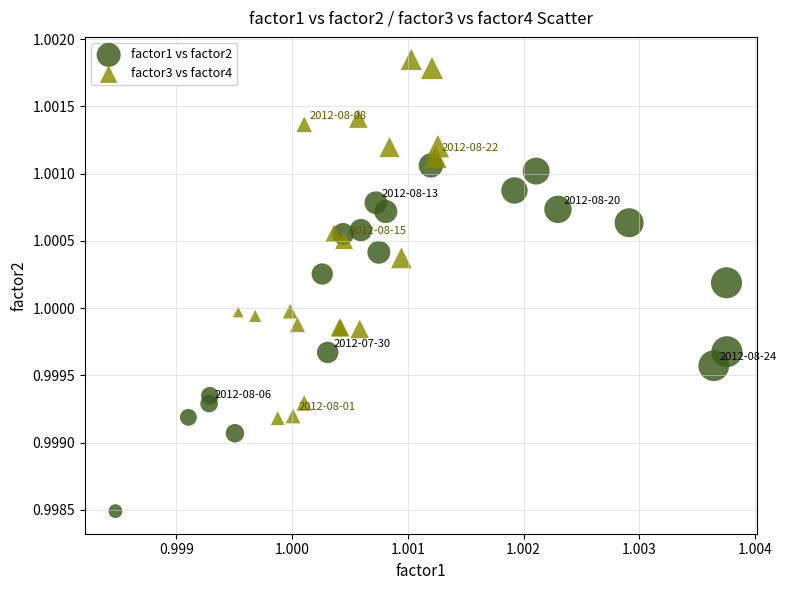

Which series contains the lowest Y value?

factor1 vs factor2